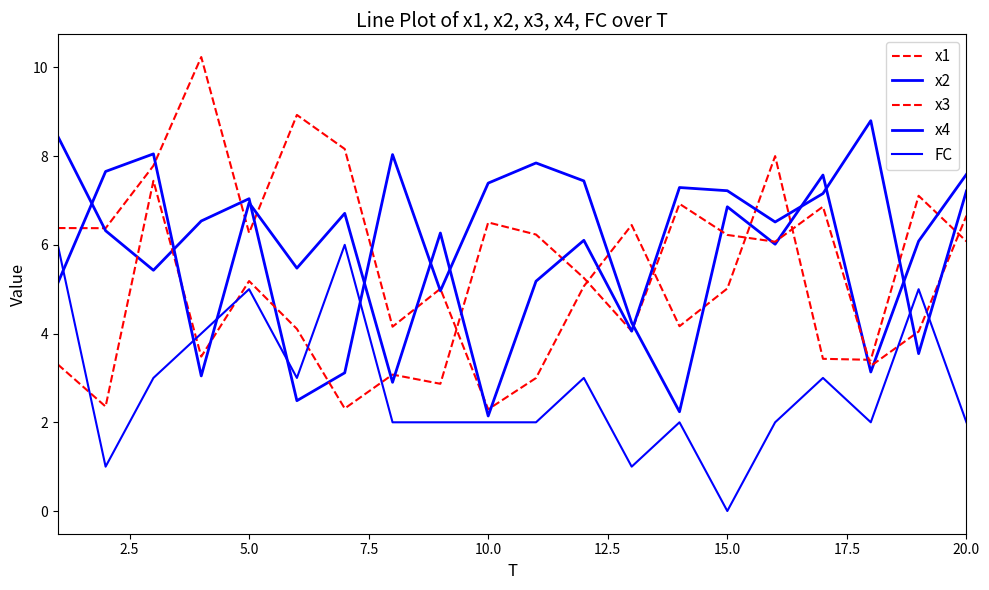

How many intersections are there between FC and x2?

2